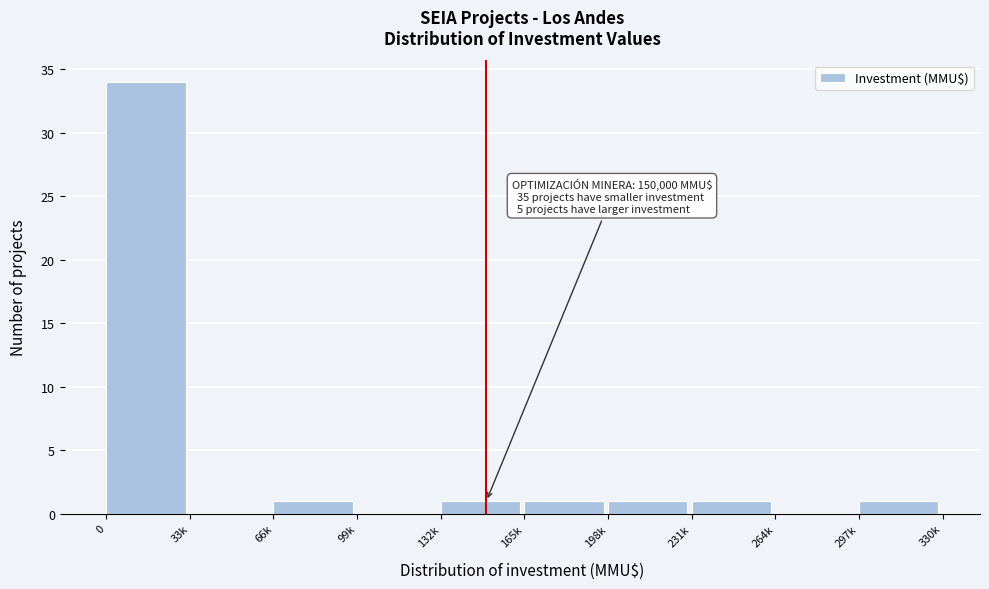

Reading right to left, list all the values displayed in this chart.

297k=1	264k=0	231k=1	198k=1	165k=1	132k=1	99k=0	66k=1	33k=0	0=34